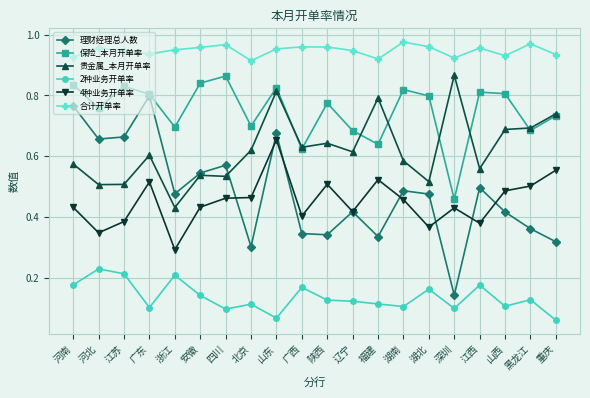

At which category does 保险_本月开单率 reach its first local peak?

江苏